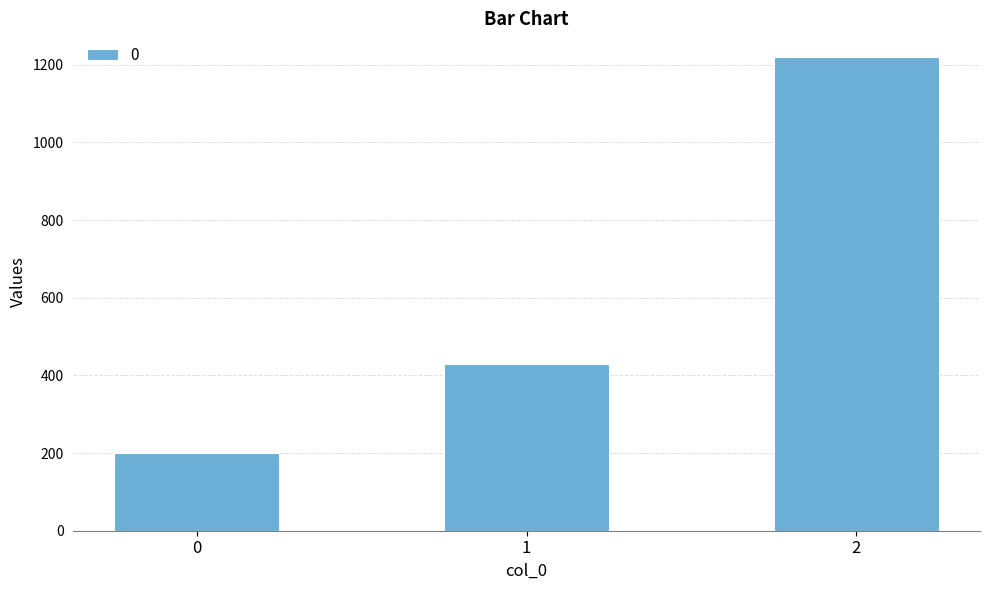

Count the values in the range 200 to 1220.

3